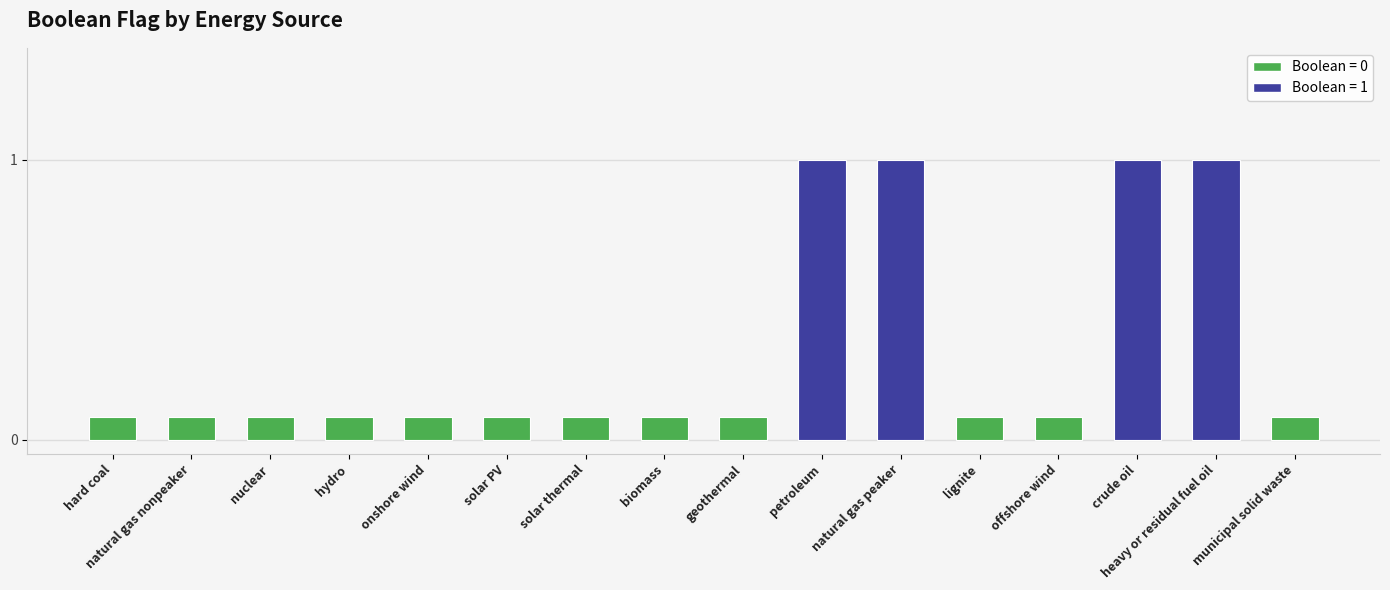

Rank the categories by value from highest to lowest.

petroleum, natural gas peaker, crude oil, heavy or residual fuel oil, hard coal, natural gas nonpeaker, nuclear, hydro, onshore wind, solar PV, solar thermal, biomass, geothermal, lignite, offshore wind, municipal solid waste